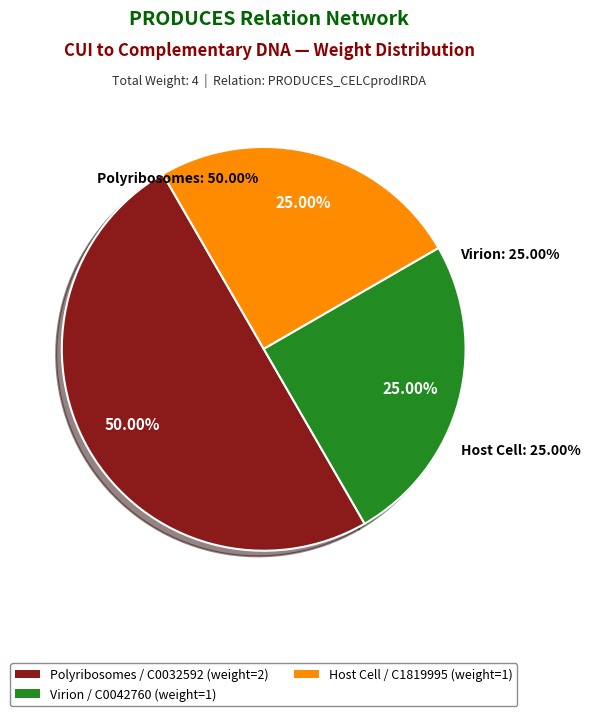

The Polyribosomes (C0032592) slice represents 50% of the pie. True or false?

True